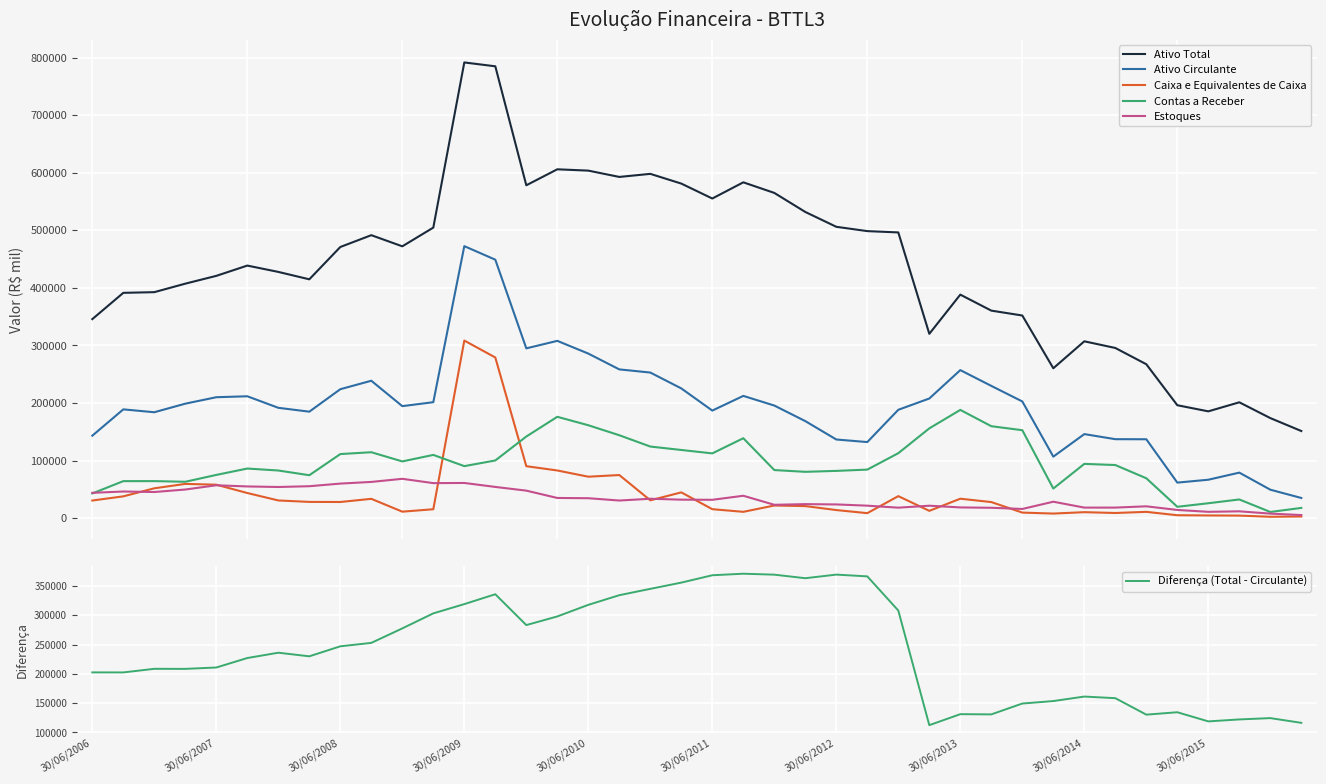

Reading left to right, transcribe all the data shown in this chart.

Ativo Total: 345708.0	391377.0	392573.0	407342.0	420888.0	438738.0	427744.0	414883.0	471021.0	491559.0	472196.0	504732.0	791641.0	784945.0	578238.0	606014.0	603705.0	592745.0	598100.0	581180.0	555251.0	583379.0	564993.0	531883.0	506116.0	498617.0	496336.0	320176.0	388276.0	360482.0	352006.0	260353.0	307176.0	295621.0	267345.0	196126.0	185517.0	201217.0	173795.0	151332.0
Ativo Circulante: 143213.0	188942.0	183957.0	198836.0	210048.0	211701.0	191647.0	184921.0	223975.0	238660.0	194552.0	201421.0	472516.0	448974.0	294937.0	307961.0	285845.0	258387.0	252909.0	225331.0	186831.0	212347.0	195583.0	168531.0	136598.0	132129.0	188207.0	207811.0	257141.0	229714.0	202707.0	106808.0	145967.0	137144.0	137015.0	61698.0	66712.0	79057.0	49390.0	35004.0
Caixa e Equivalentes de Caixa: 30563.0	37834.0	51802.0	59451.0	58095.0	43618.0	30690.0	28181.0	28031.0	33516.0	11227.0	15428.0	308454.0	279092.0	90237.0	82766.0	71963.0	74843.0	30925.0	44723.0	15527.0	10930.0	21929.0	20892.0	14020.0	8625.0	38210.0	12636.0	33741.0	27878.0	9623.0	7915.0	10352.0	8918.0	10893.0	5025.0	4632.0	4391.0	2343.0	2853.0
Contas a Receber: 42863.0	64260.0	64294.0	63157.0	75071.0	86139.0	82721.0	74538.0	111282.0	114484.0	98506.0	109823.0	90332.0	100178.0	141765.0	176027.0	161369.0	143990.0	124343.0	118391.0	112465.0	138818.0	83491.0	80443.0	82057.0	84293.0	112811.0	155933.0	188015.0	159686.0	152729.0	51410.0	94221.0	92227.0	69237.0	19680.0	25850.0	32416.0	10677.0	17743.0
Estoques: 43952.0	46240.0	45363.0	49694.0	57057.0	55041.0	54076.0	55440.0	60000.0	62889.0	68292.0	60802.0	61086.0	54194.0	47756.0	35028.0	34586.0	30562.0	33664.0	32068.0	31834.0	38864.0	23147.0	24295.0	23790.0	21647.0	18154.0	21576.0	18580.0	17991.0	15916.0	28513.0	18279.0	18295.0	20520.0	14196.0	10959.0	11814.0	7839.0	5323.0
Diferença (Total - Circulante): 202495.0	202435.0	208616.0	208506.0	210840.0	227037.0	236097.0	229962.0	247046.0	252899.0	277644.0	303311.0	319125.0	335971.0	283301.0	298053.0	317860.0	334358.0	345191.0	355849.0	368420.0	371032.0	369410.0	363352.0	369518.0	366488.0	308129.0	112365.0	131135.0	130768.0	149299.0	153545.0	161209.0	158477.0	130330.0	134428.0	118805.0	122160.0	124405.0	116328.0